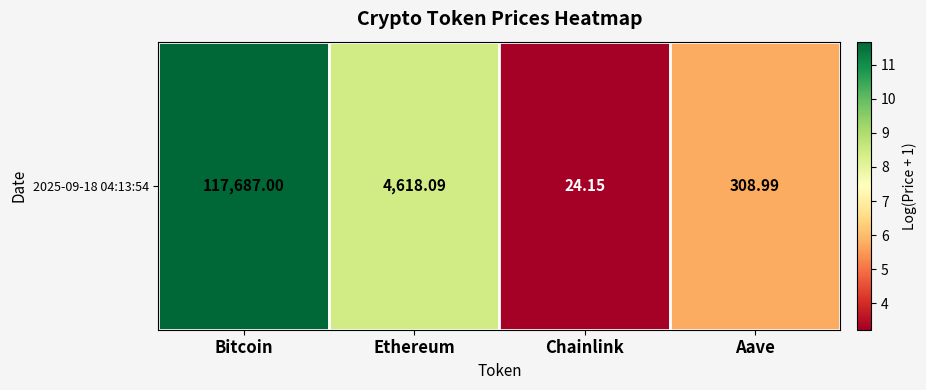

Reading right to left, what are all the values shown in this chart?

Aave=5.7	Chainlink=3.2	Ethereum=8.4	Bitcoin=11.7